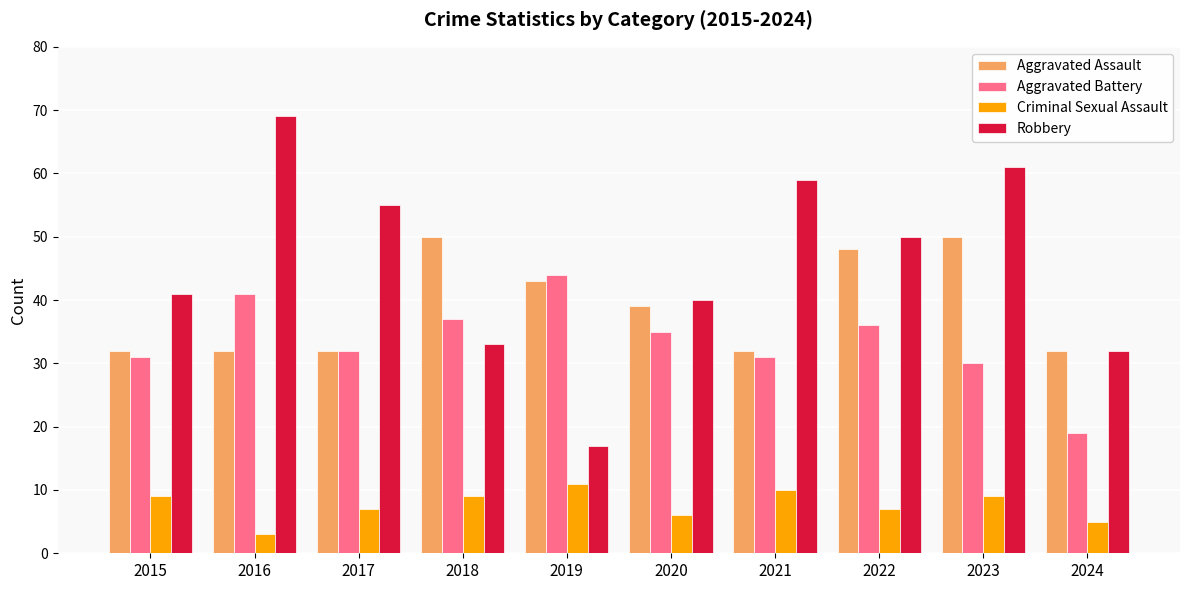

What is the spread (max minus min) of values at 2017?

48